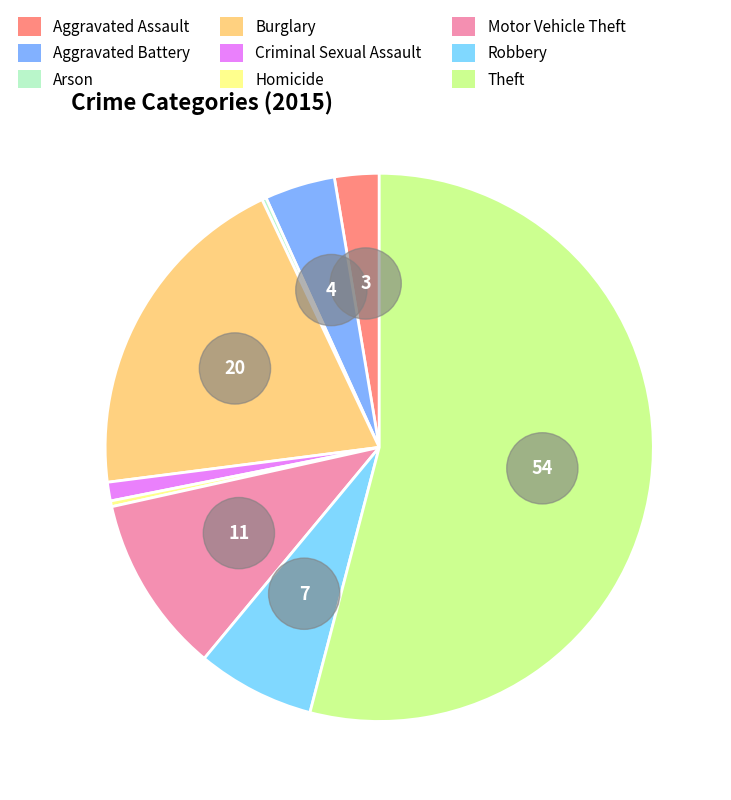

True or false: Theft accounts for 64% of the total.

False